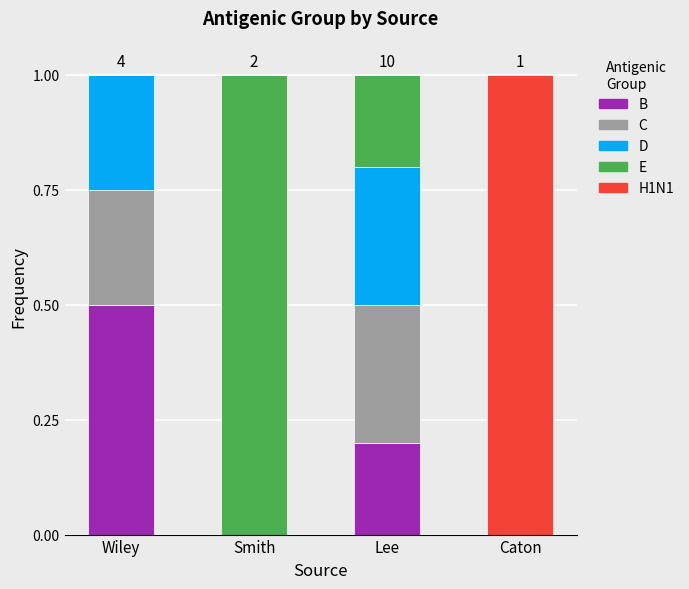

What is the total value across all series at Caton?

1.0